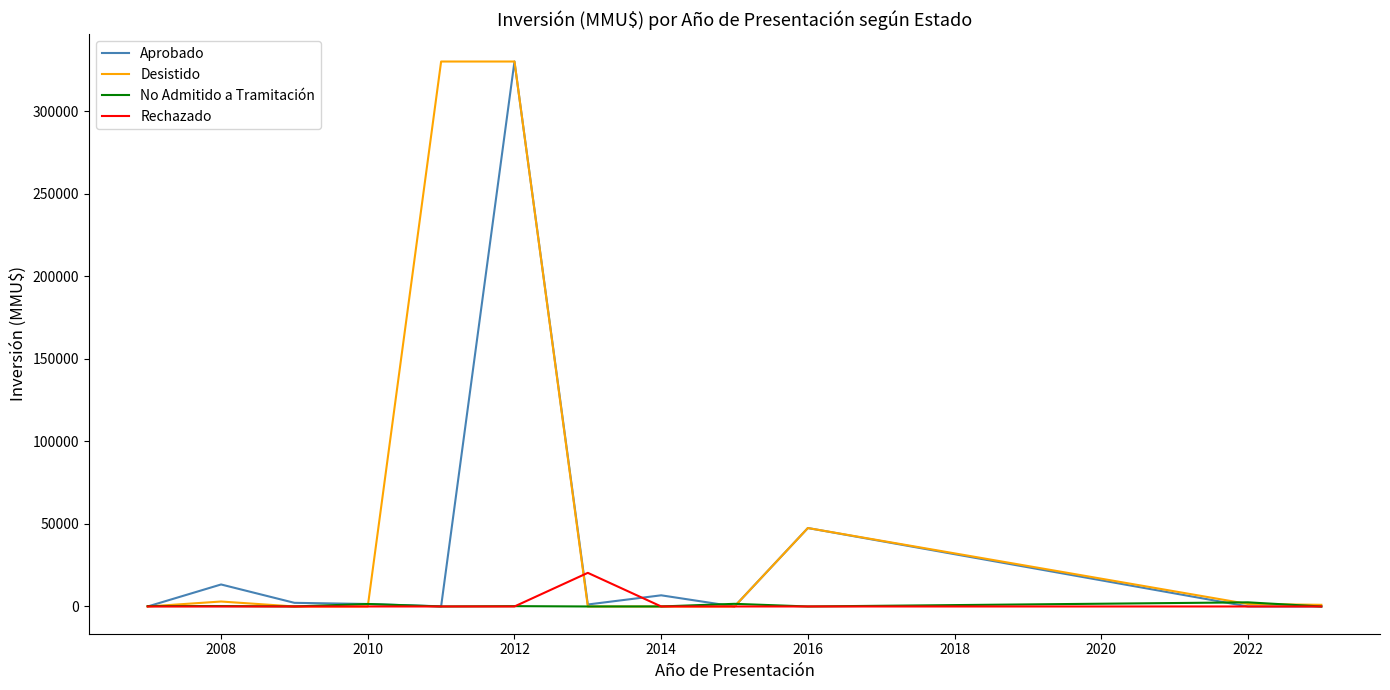

What is the highest value of the Rechazado series?

20363